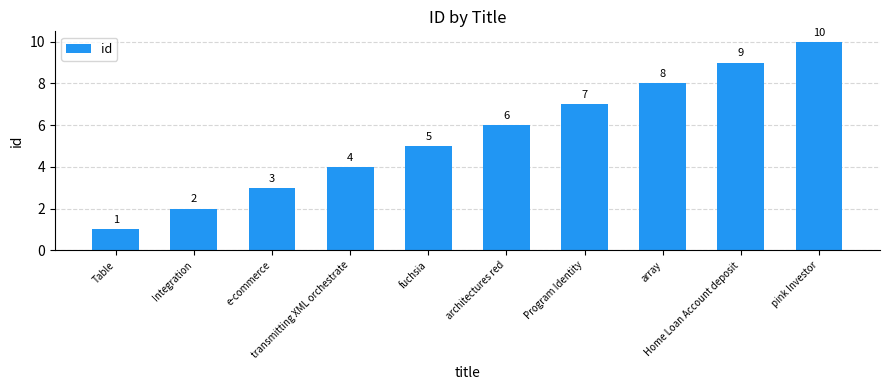

Count the values in the range 3 to 8.

6